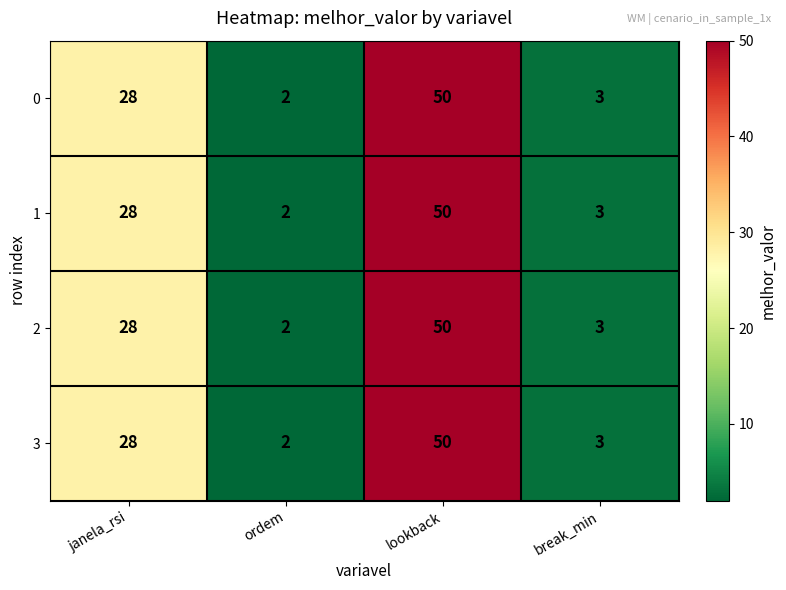

What is the difference between the maximum and minimum values in the 0 series?

48